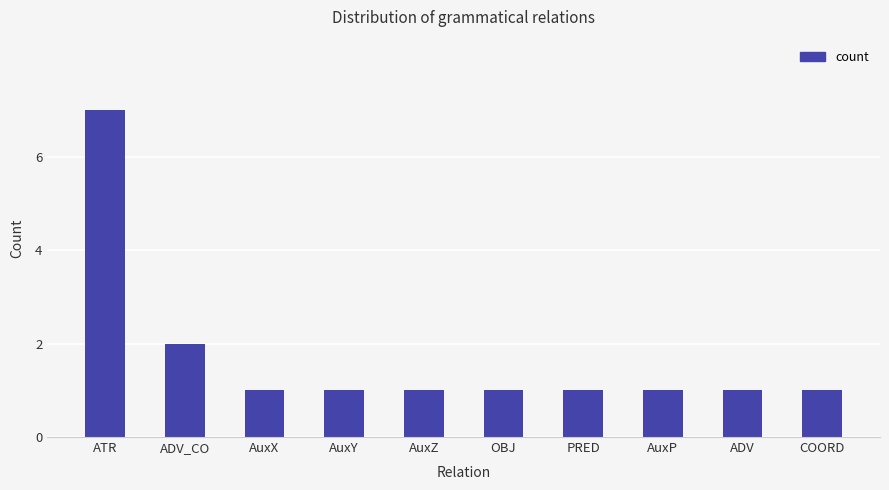

Where is the data nearest to the value 4?

ADV_CO